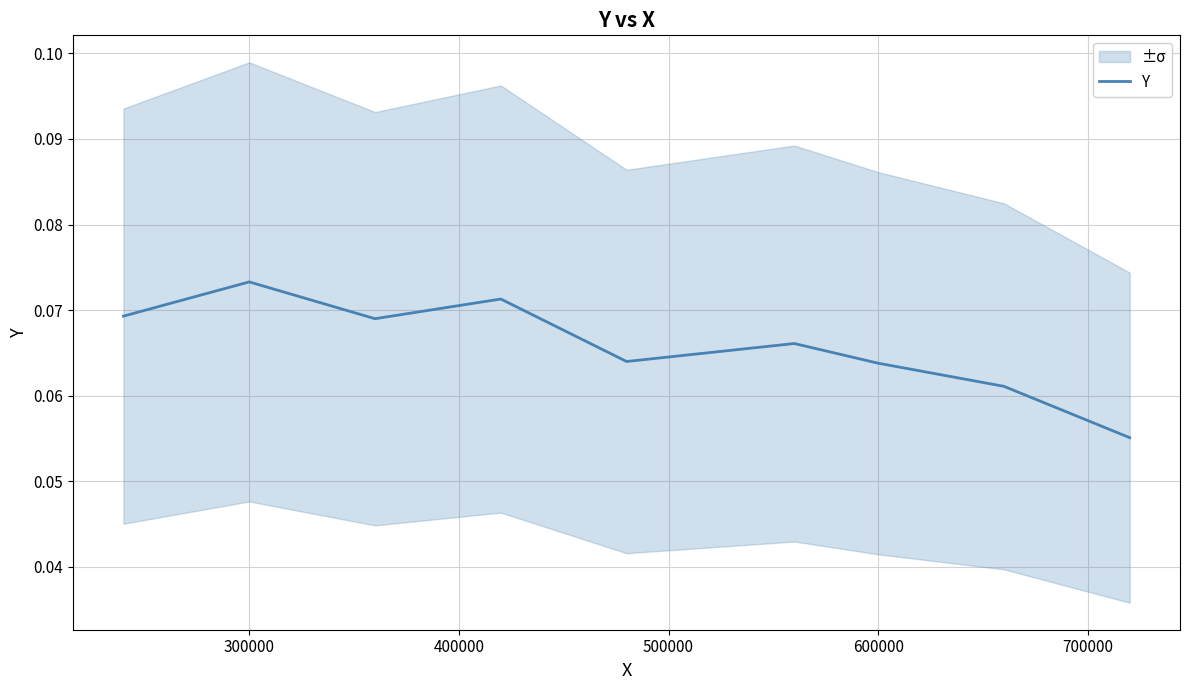

True or false: Y has a value of 0.0 at 600000.

False